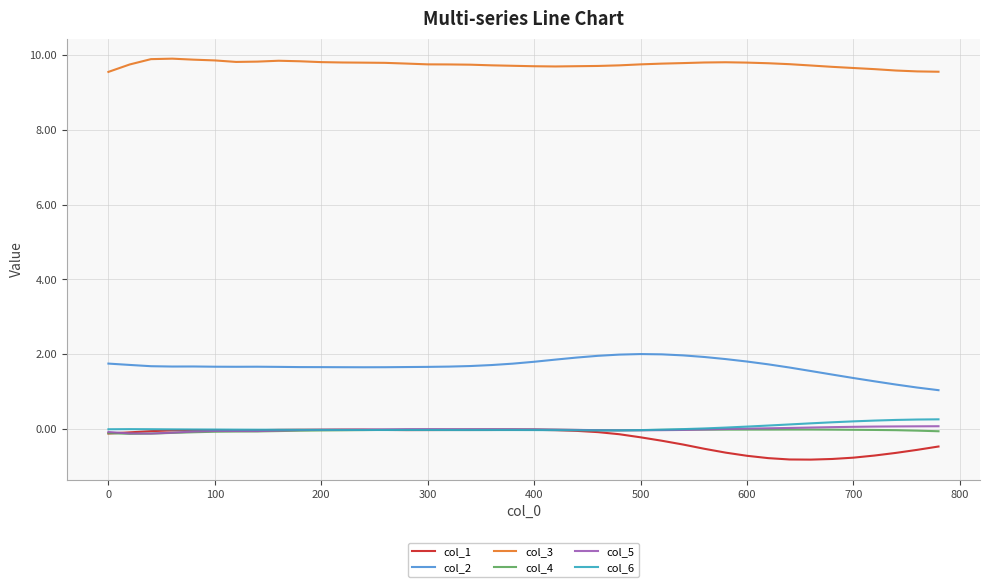

What is the highest value of the col_2 series?

2.0